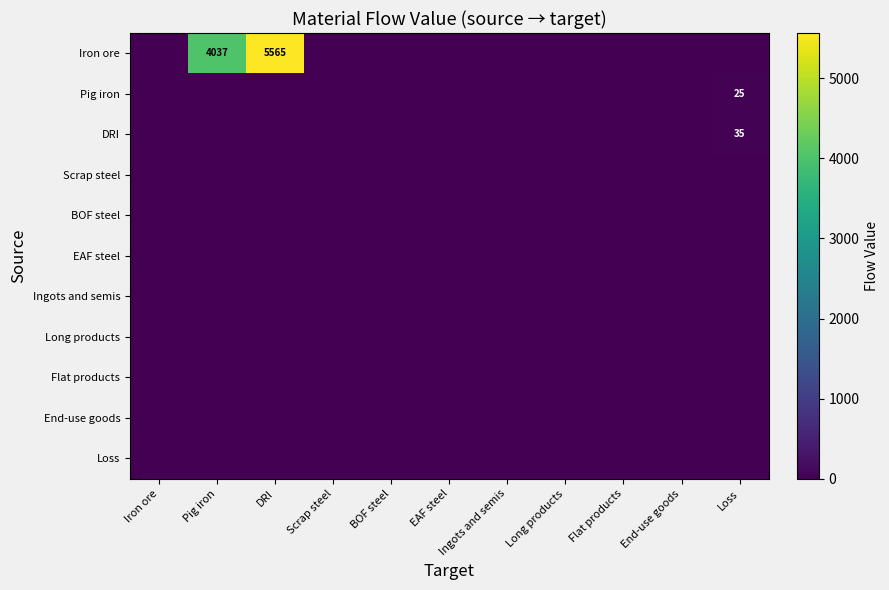

What is the maximum value shown in the chart?

5565.2